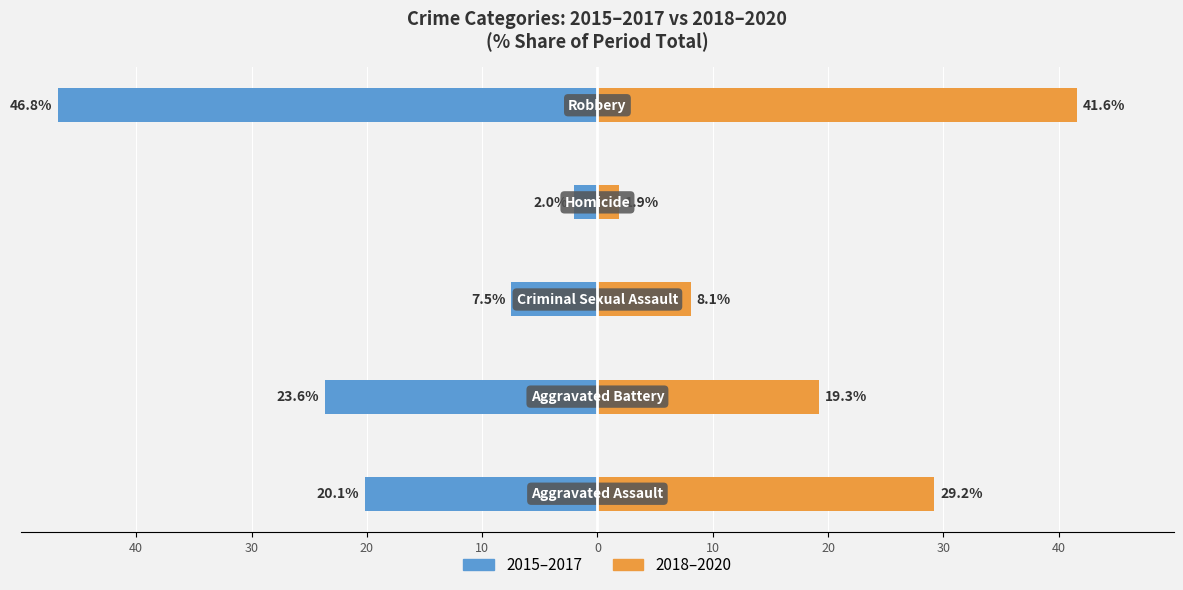

Between 0 and 20, which is larger?

20